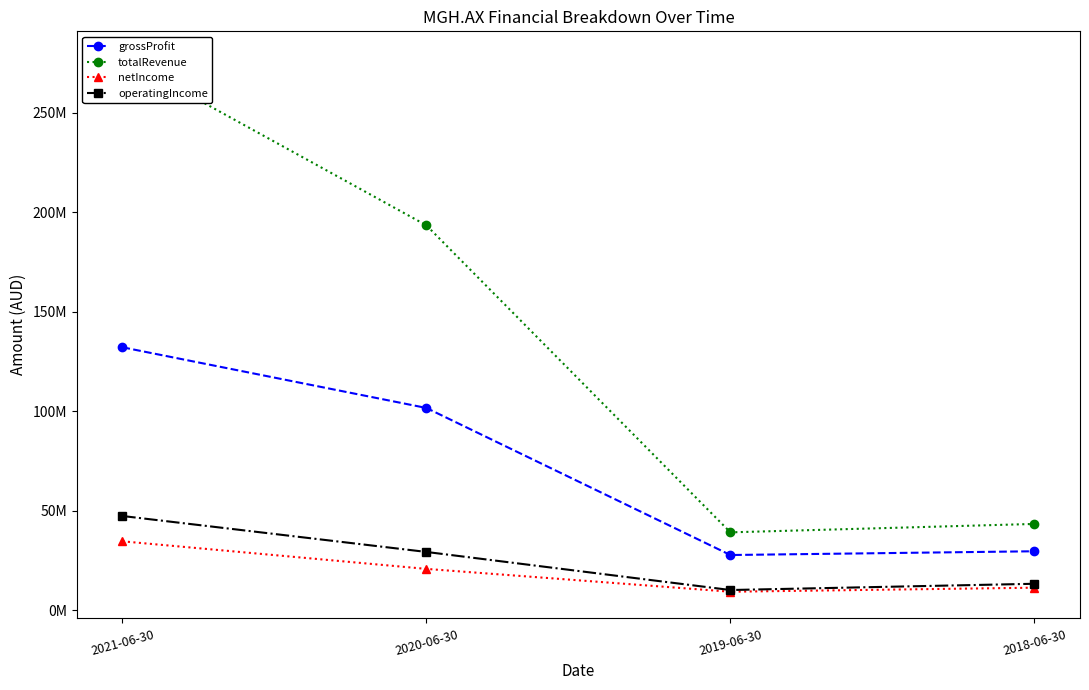

At which category is the sum across all series the highest?

2021-06-30